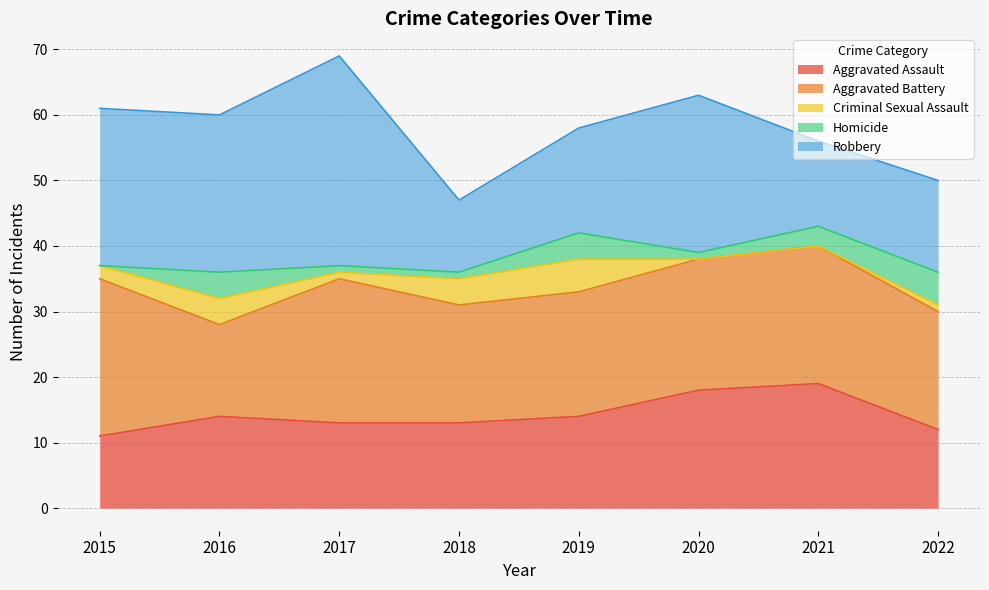

What is the value of the Homicide point at the 4th from the left?

1